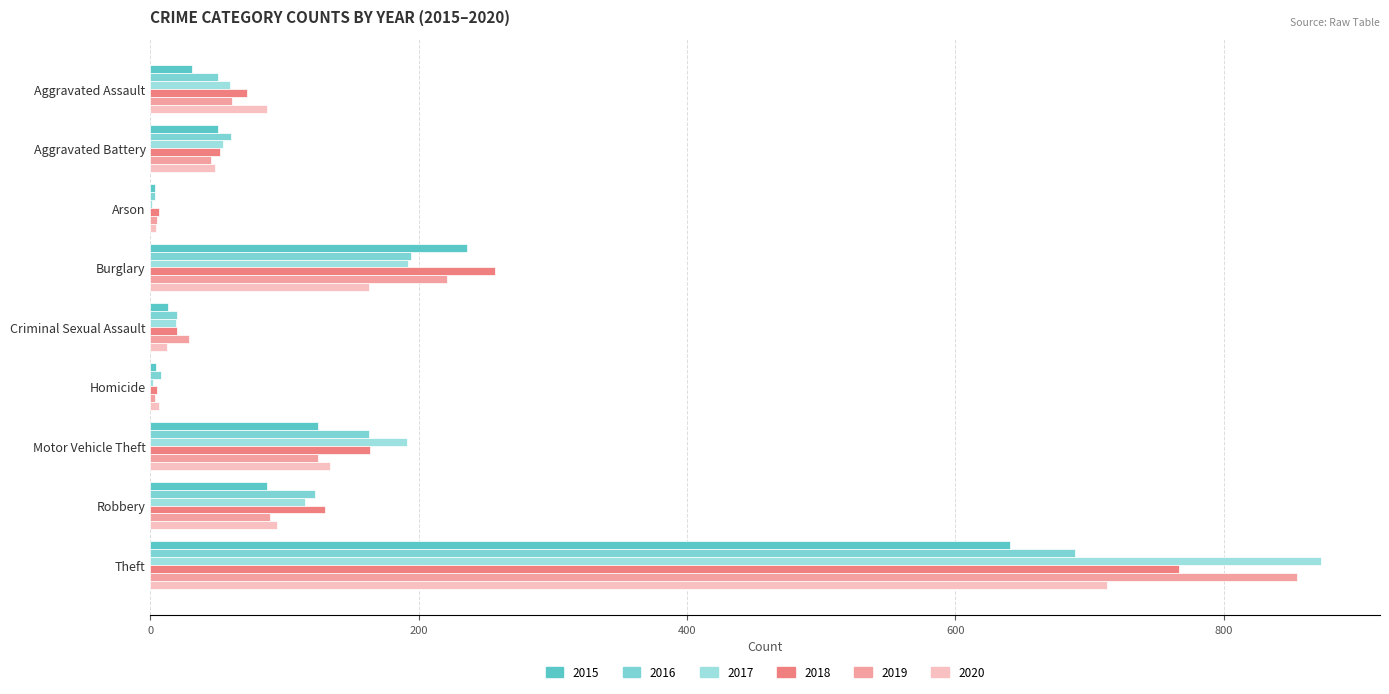

Is it true that 2018 equals 20 at Criminal Sexual Assault?

True